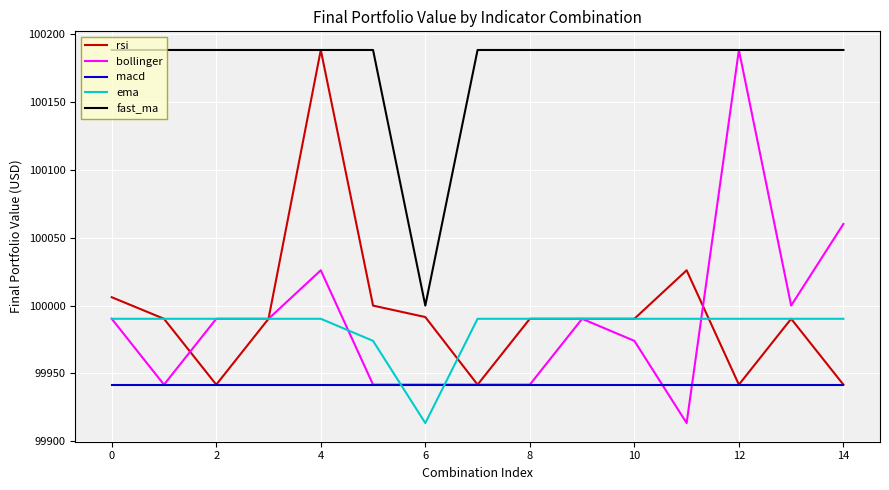

True or false: fast_ma and ema intersect in this chart.

False